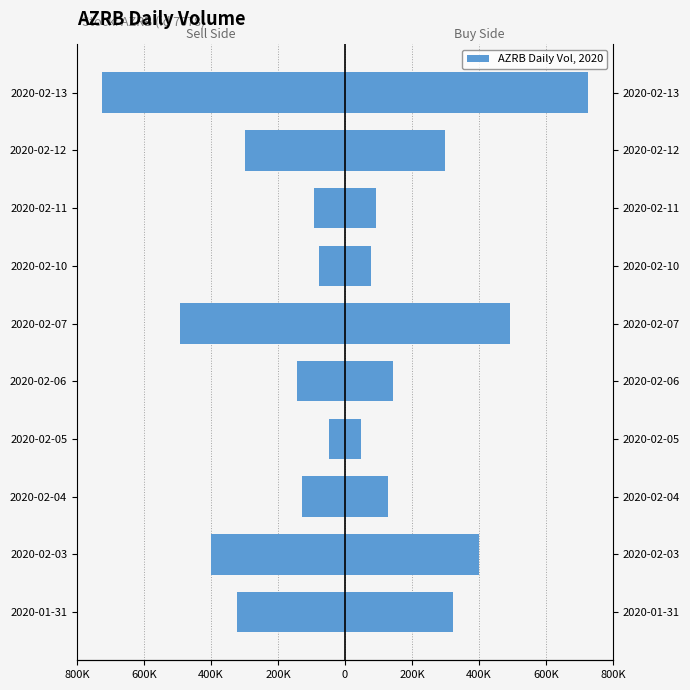

What is the minimum value for Vol Left?

-724450